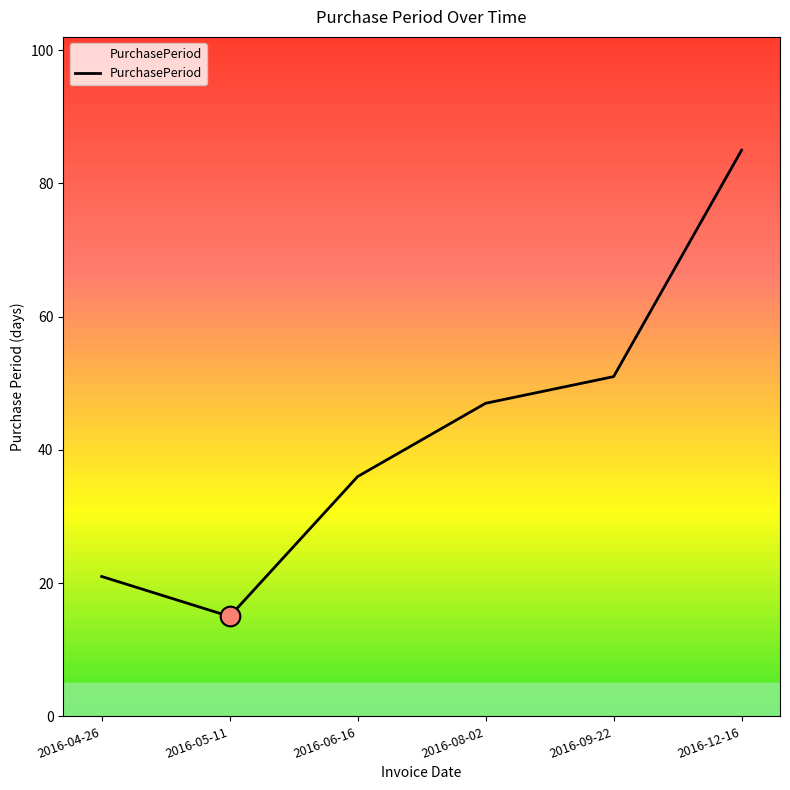

What is the change in value from 2016-04-26 to 2016-08-02?

+26